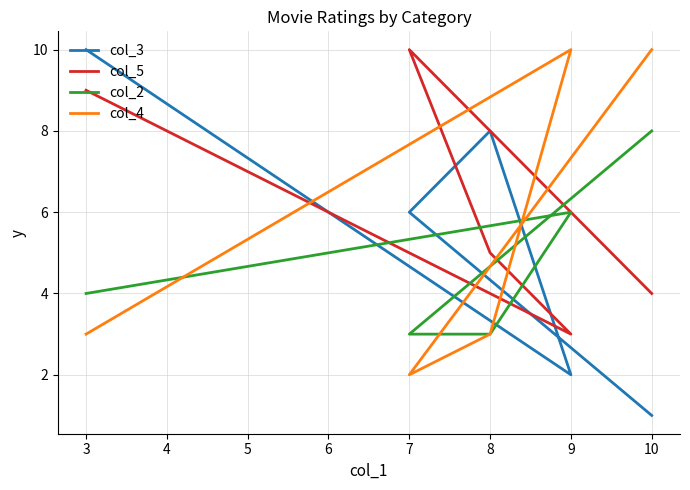

Count the col_2 values in the range 3 to 6.

4